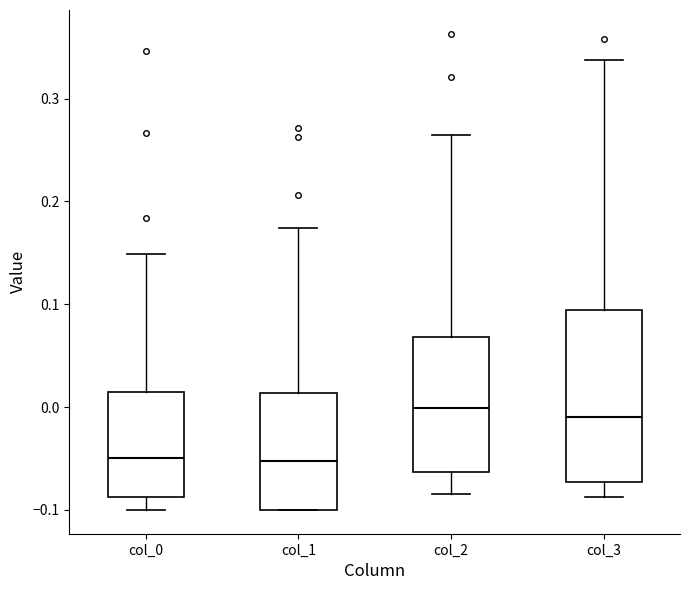

Where does the median line of the box for col_1 sit on the y-axis? The values are not printed on the chart, so give them approximately, as read against the axis.

-0.05